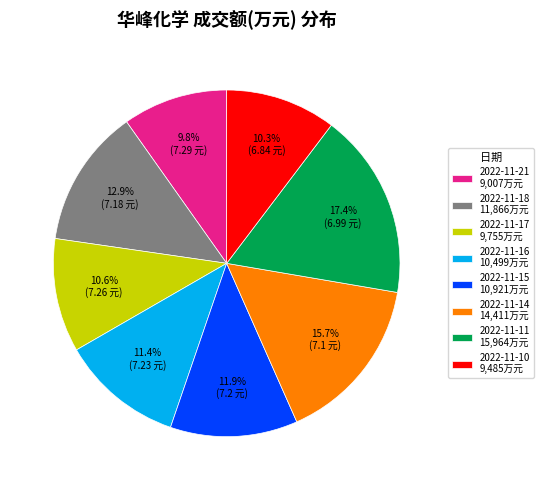

To the nearest percent, what percentage of the pie is 2022-11-21?

10%